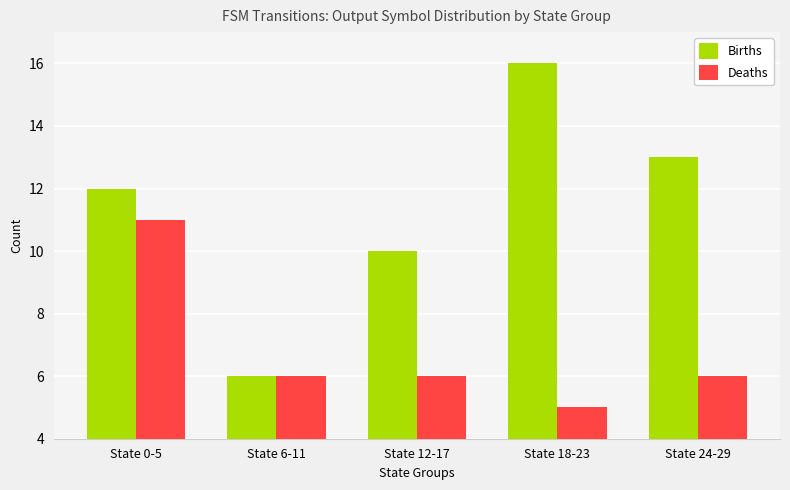

What is the approximate value of Deaths at State 0-5?

11